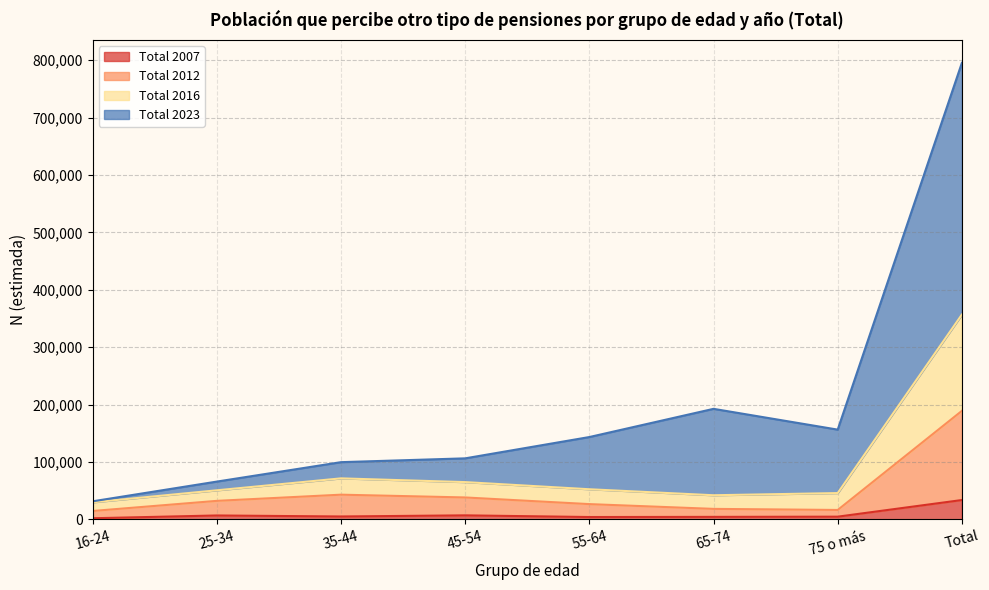

Where is the first local minimum for Total 2007?

35-44